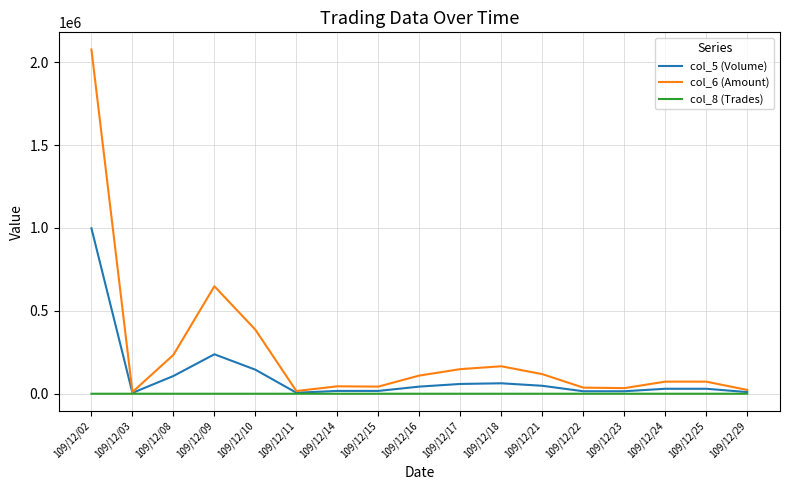

Which series has the largest range (max minus min)?

col_6 (Amount)